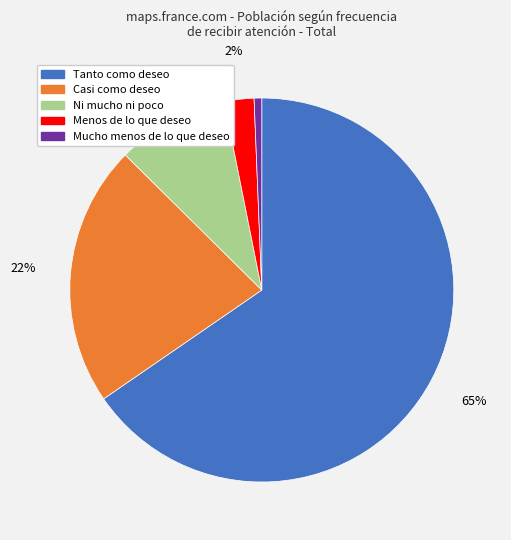

Does any single category account for the majority?

Yes